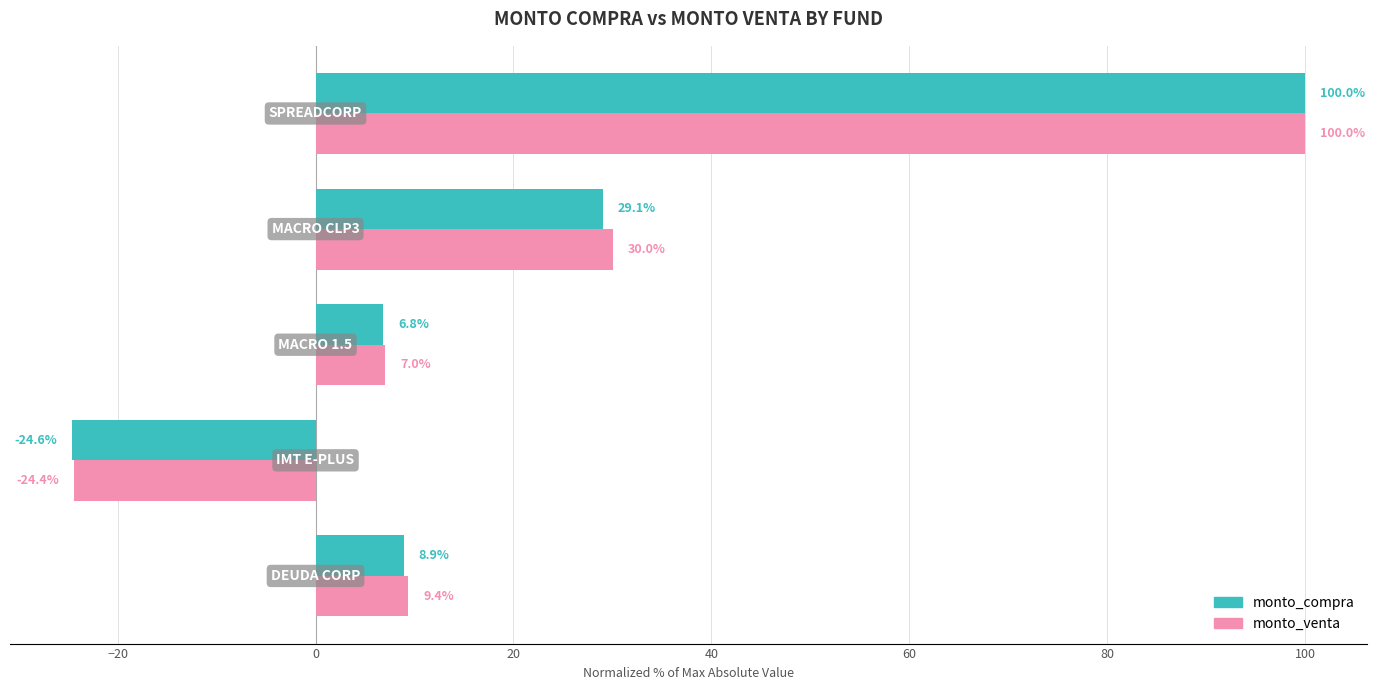

How many values in monto_compra are above zero?

4